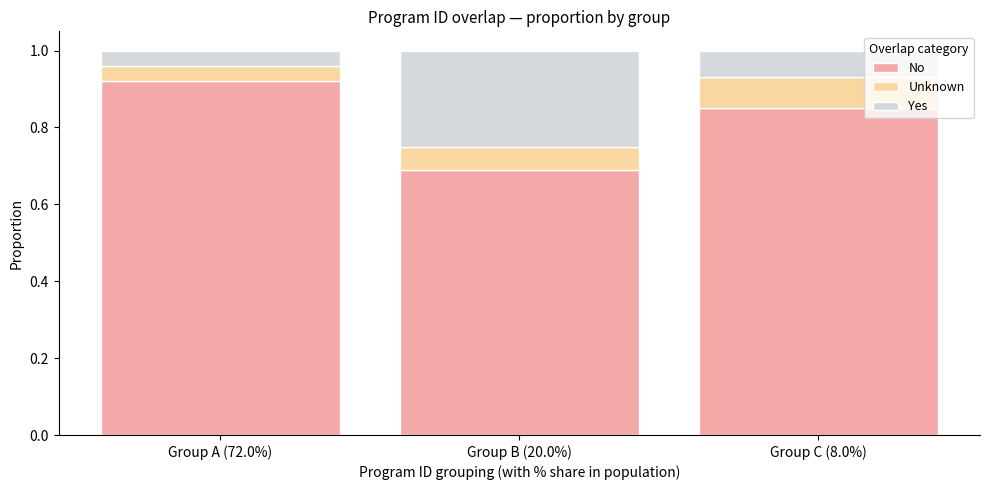

What are all the series names shown in the legend?

No, Unknown, Yes